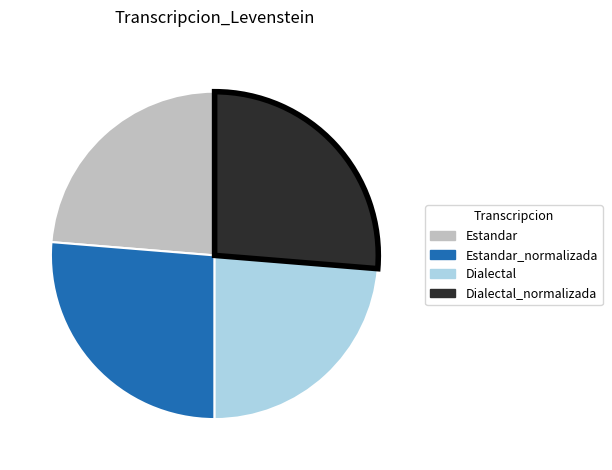

Does any single category account for the majority?

No